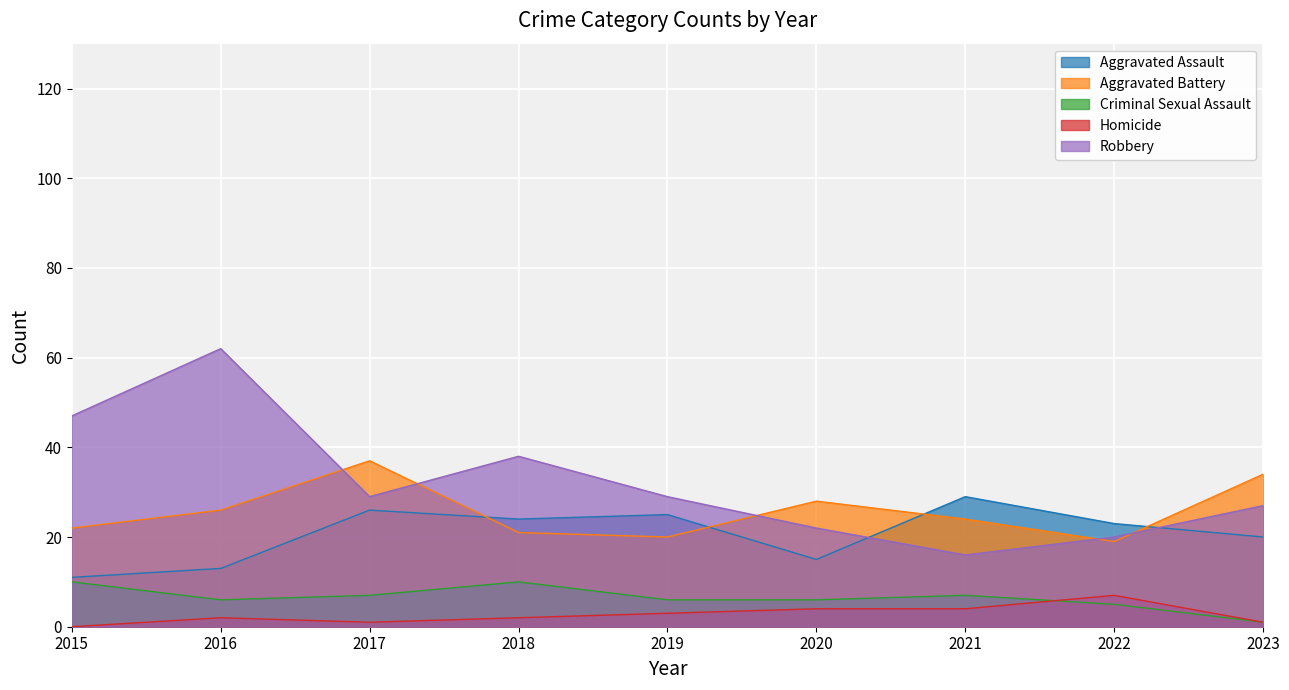

How many interior local peaks does the Robbery series have?

2